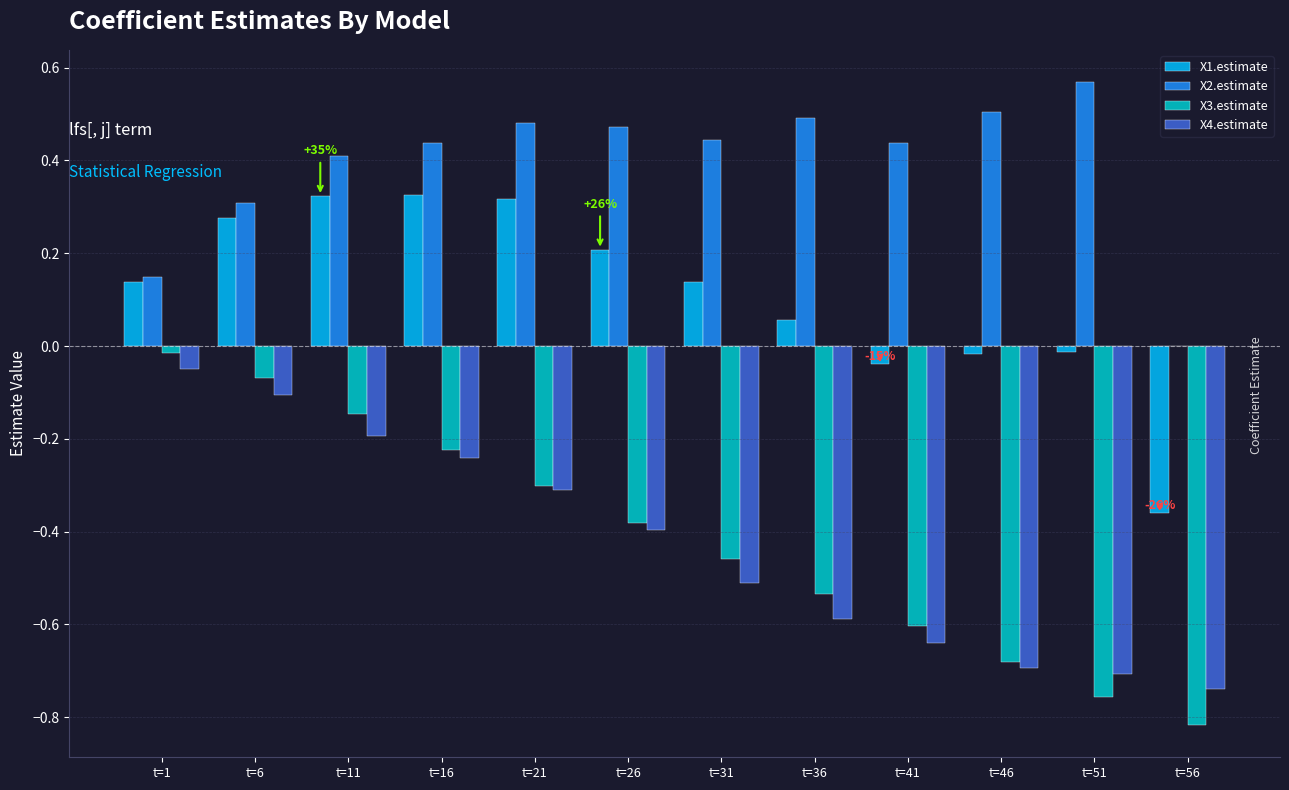

Which series has the largest range (max minus min)?

X3.estimate